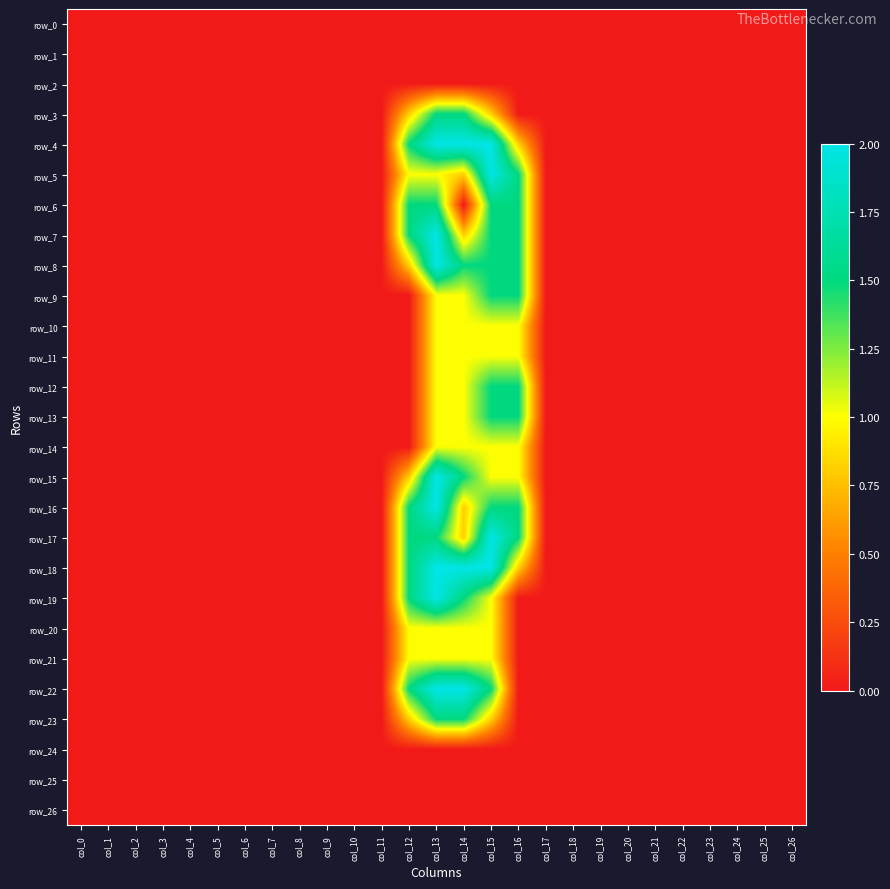

Which has a higher value, col_0 or col_17?

col_0